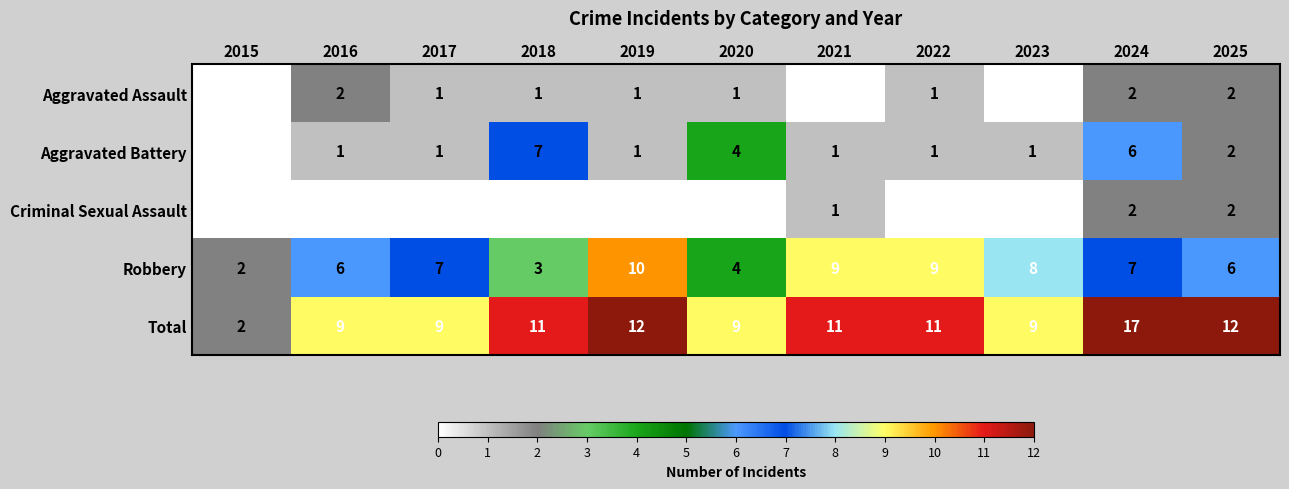

What is the spread (max minus min) of values at 2024?

15